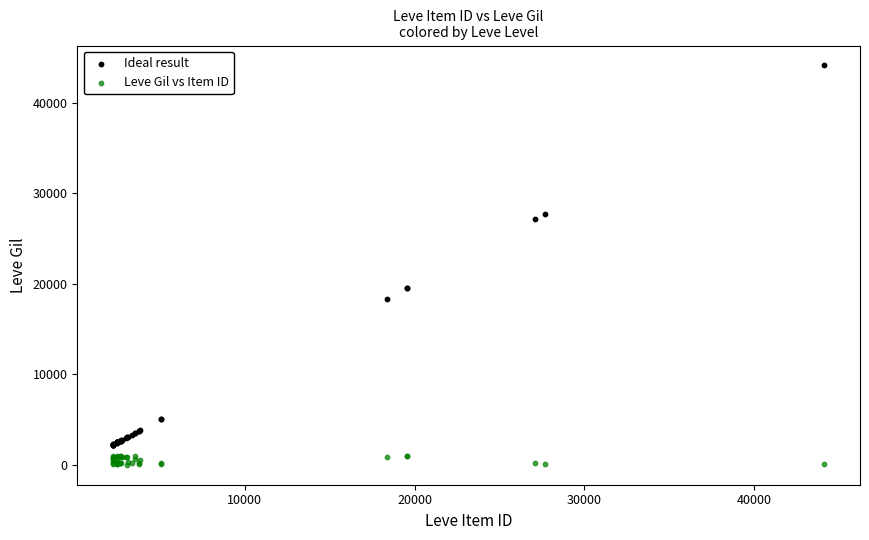

Which series has the widest spread of Y values?

Ideal result